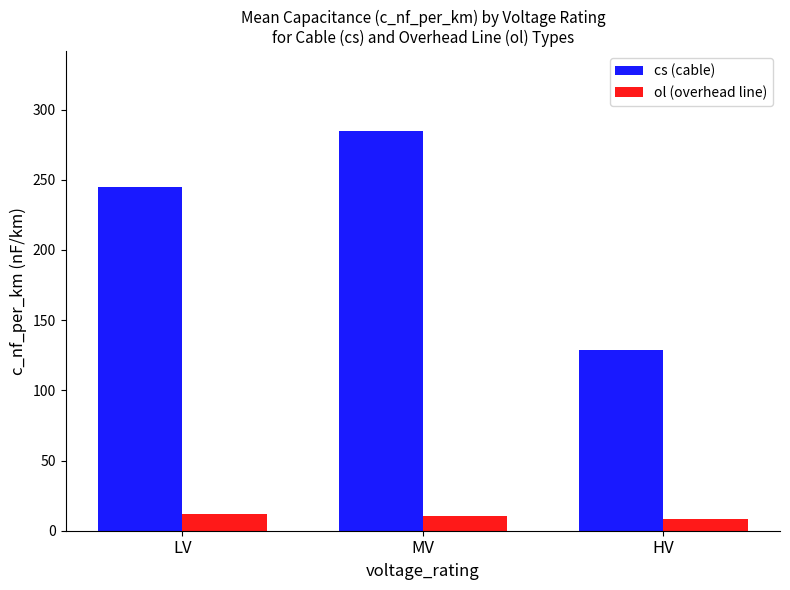

List the series in order of their overall mean, lowest first.

ol (overhead line), cs (cable)